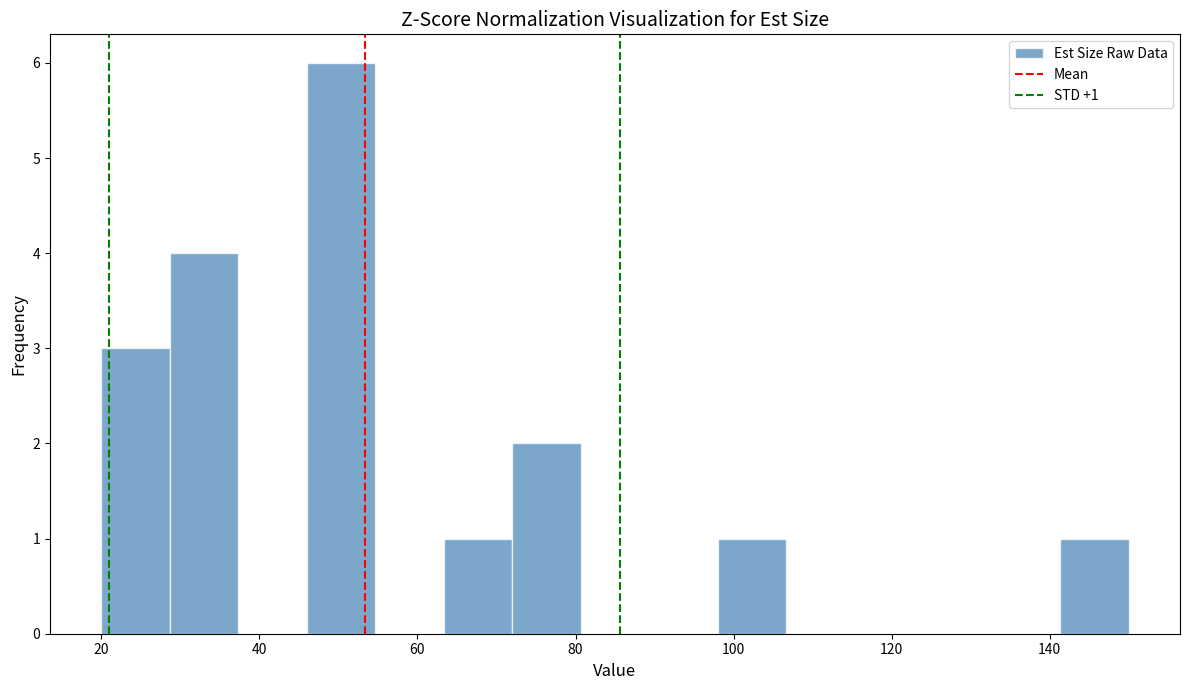

Over which range of the x-axis is the bar tallest?

46 to 54